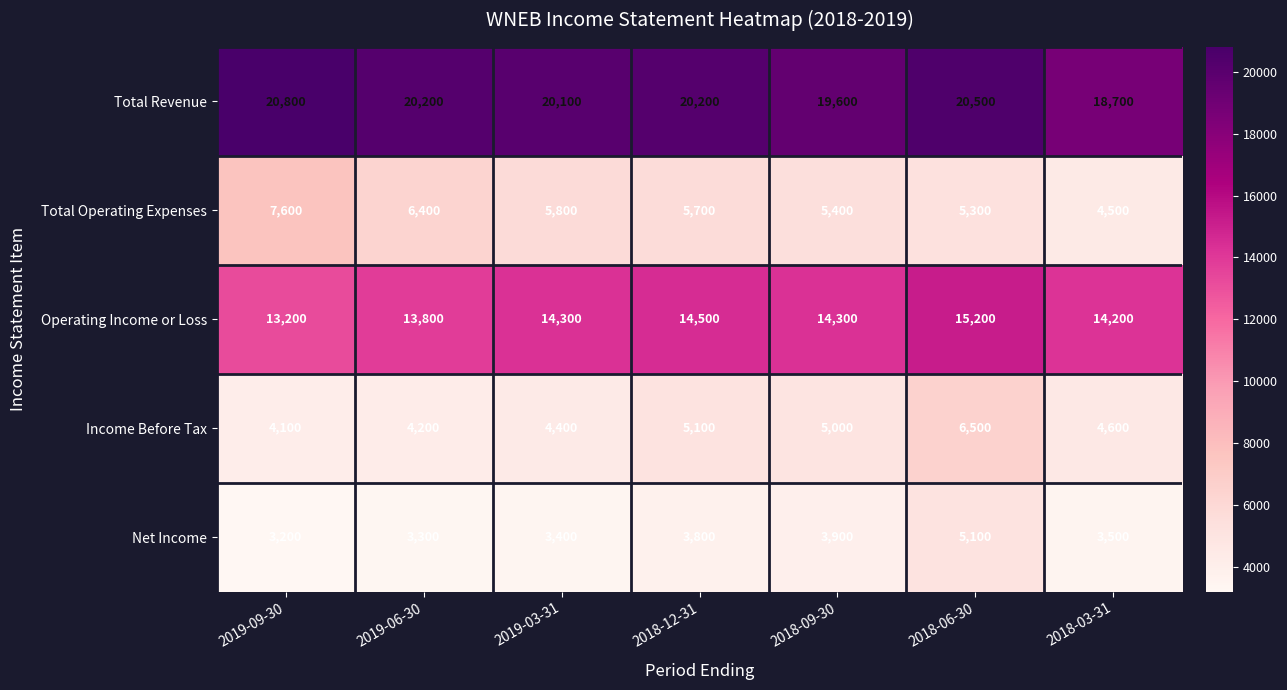

At which category does the chart reach its minimum across all series?

2019-09-30